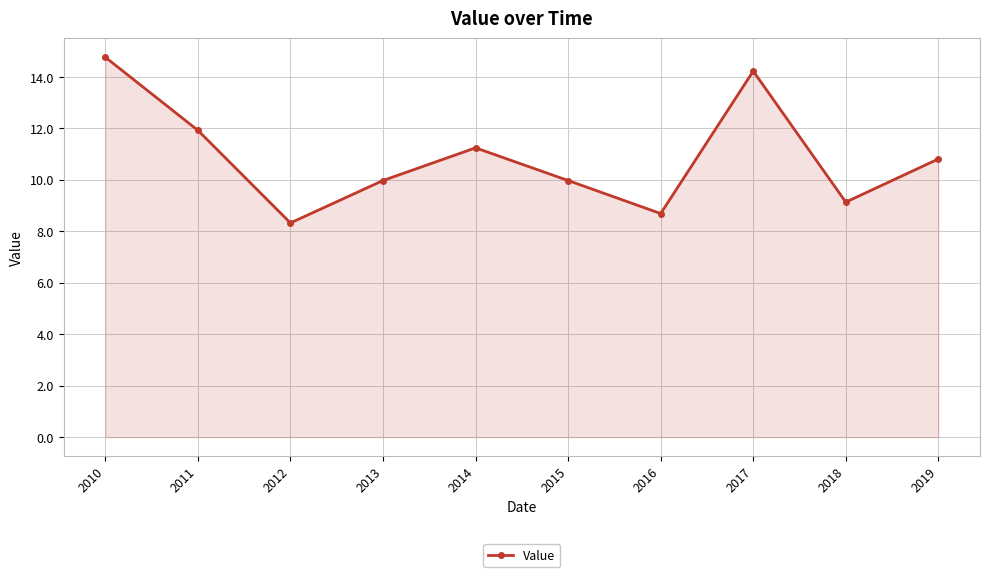

Does the chart display data point markers on the line(s)?

Yes